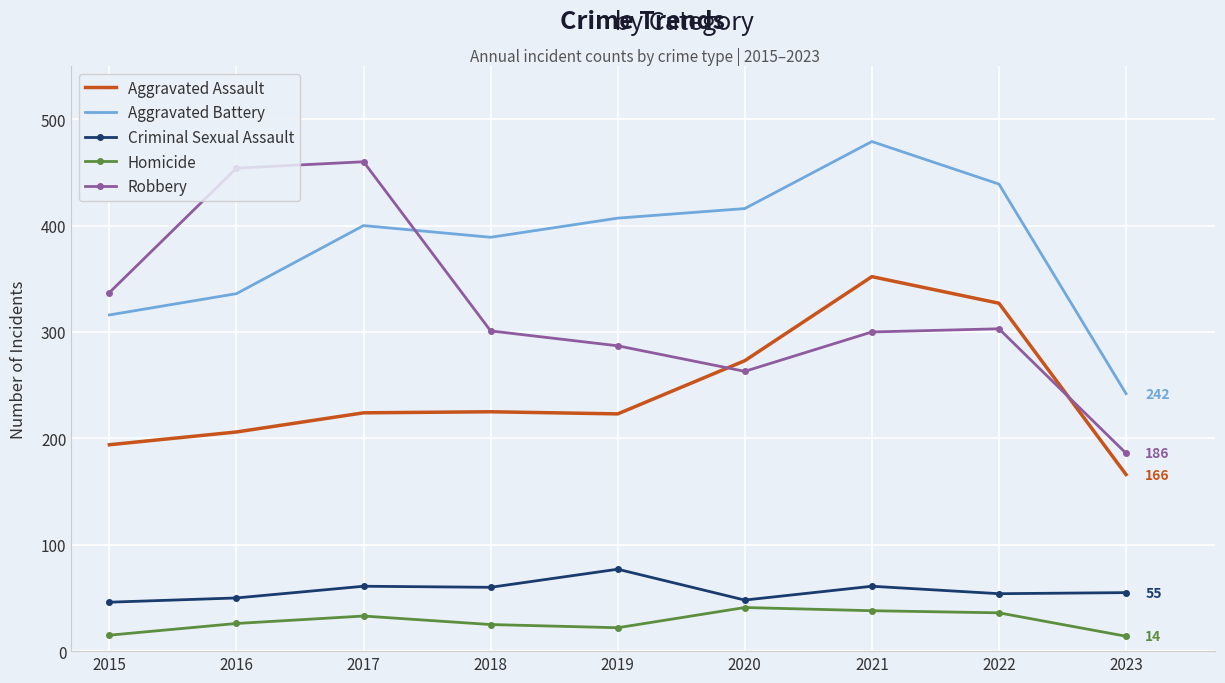

Rank the series at 2019 from lowest to highest value.

Homicide, Criminal Sexual Assault, Aggravated Assault, Robbery, Aggravated Battery